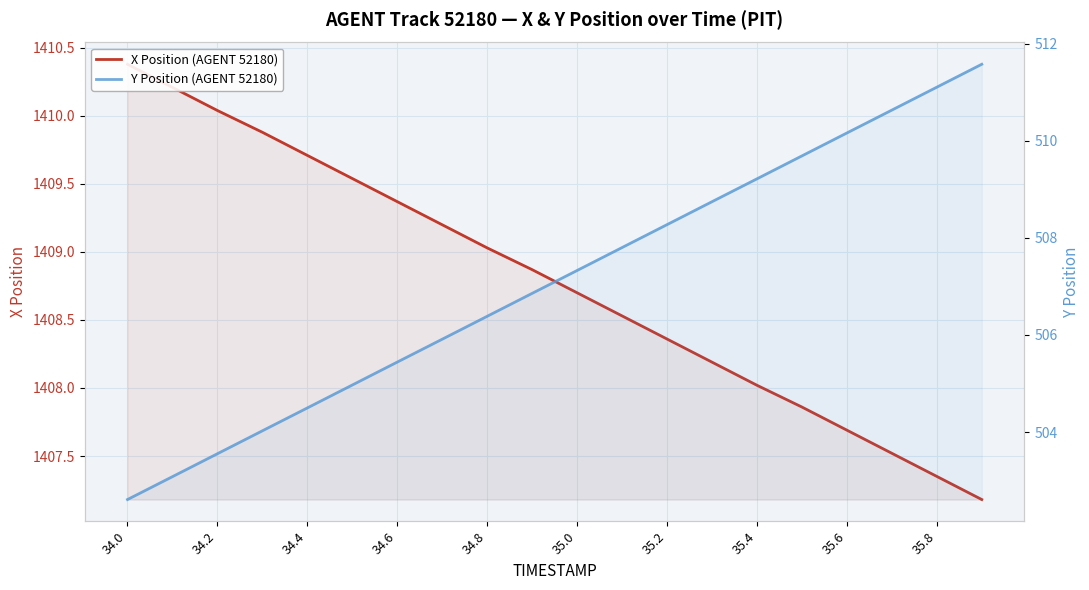

How many lines are shown in the chart?

2